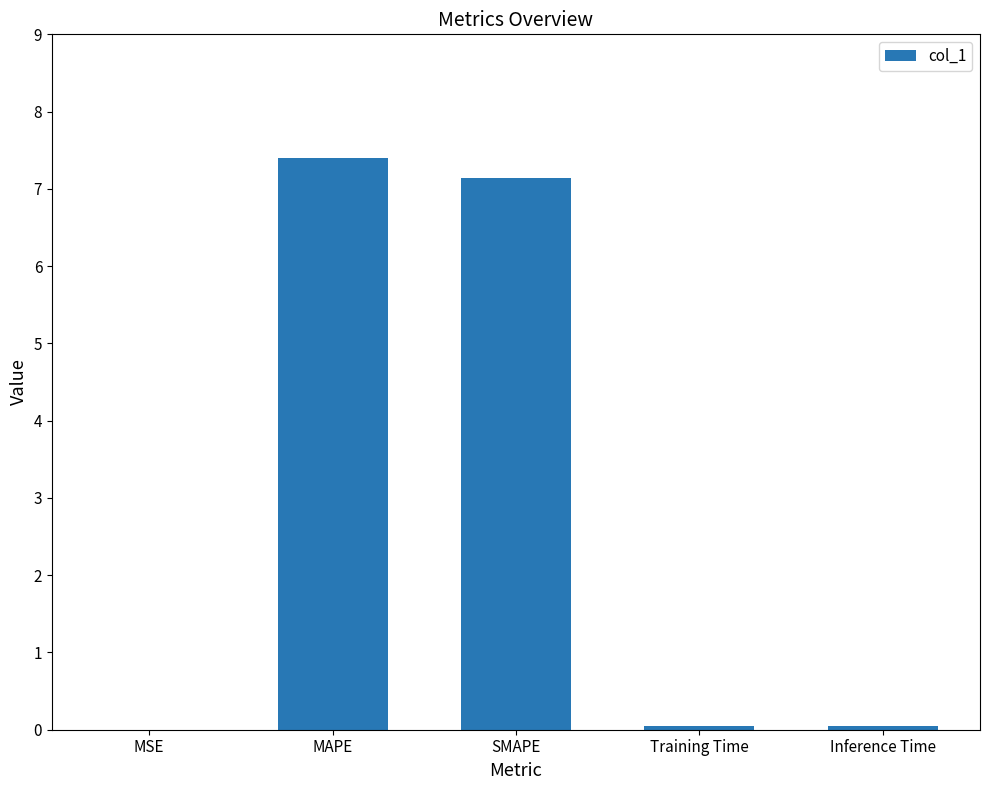

What is the sum of all values?

14.6